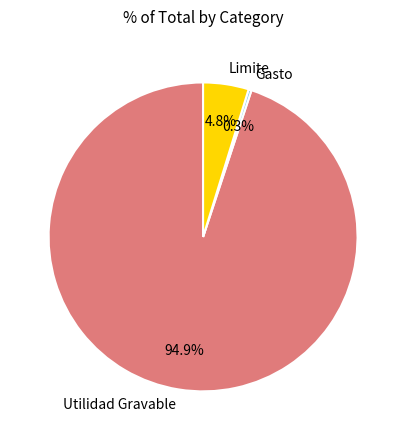

Does any single category account for the majority?

Yes